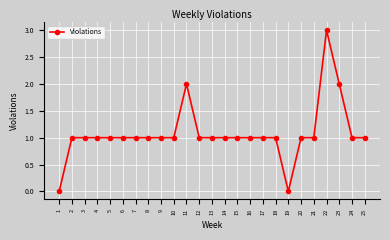

What is the value of the 8th point from the left?

1